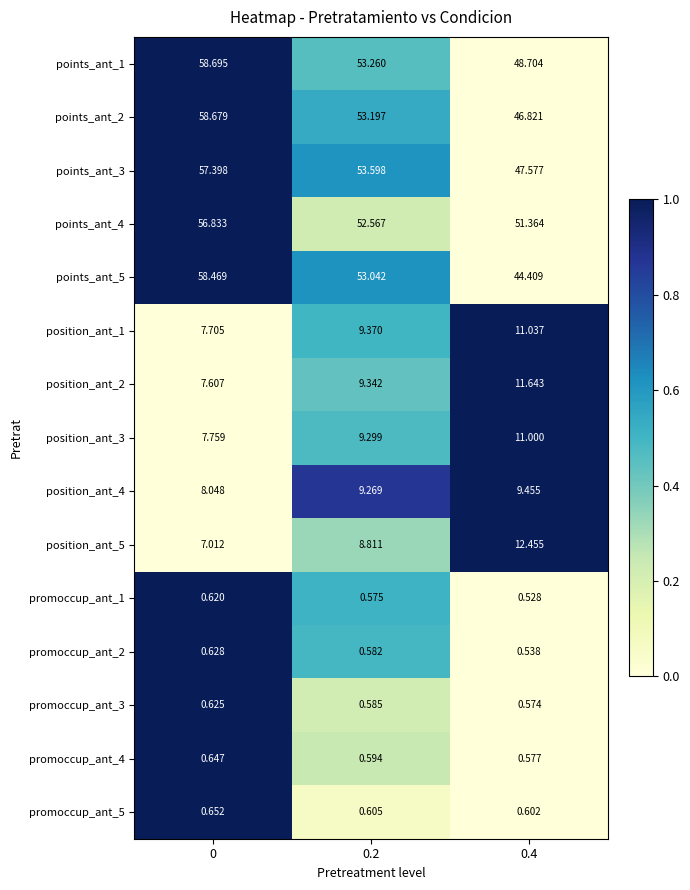

Which series changed the most between 0 and 0.4?

points_ant_5